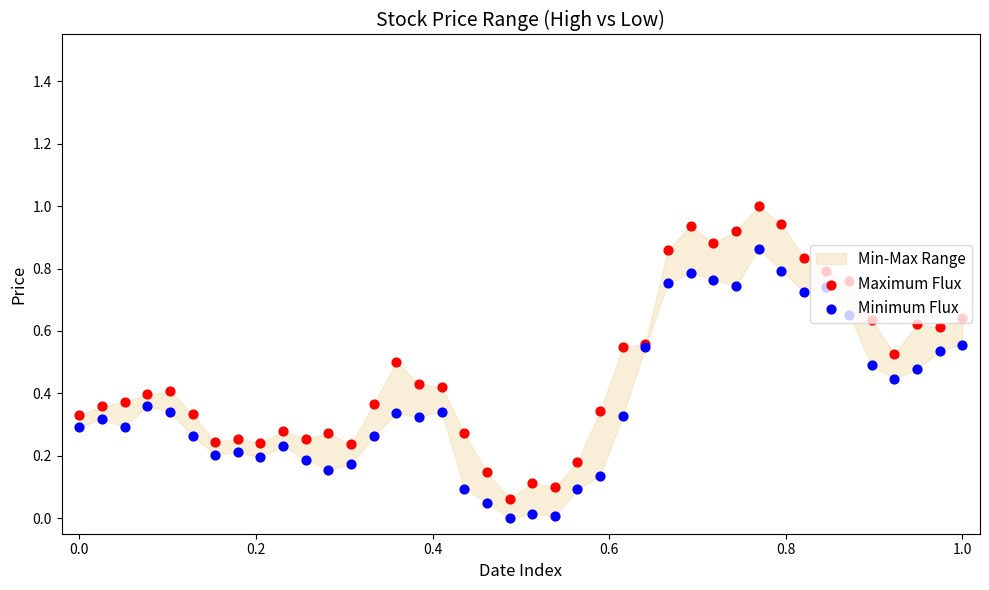

Which series contains the lowest Y value?

Minimum Flux